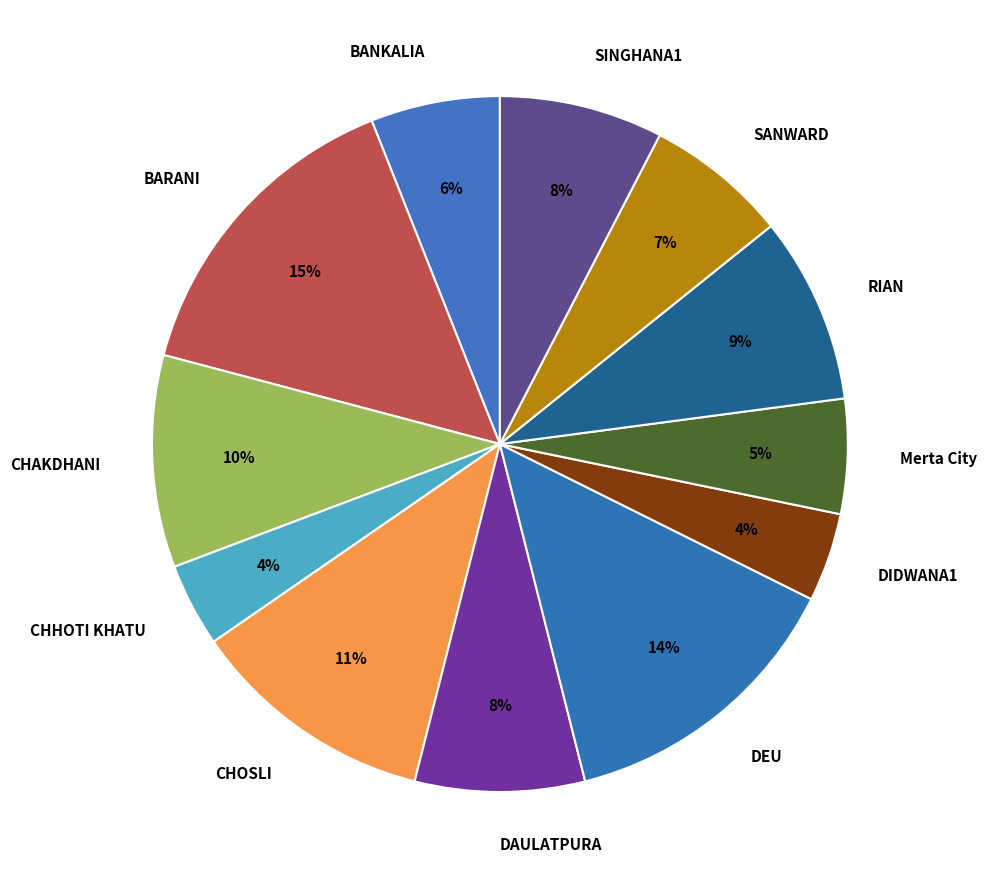

Is there any slice that represents more than half of the pie?

No